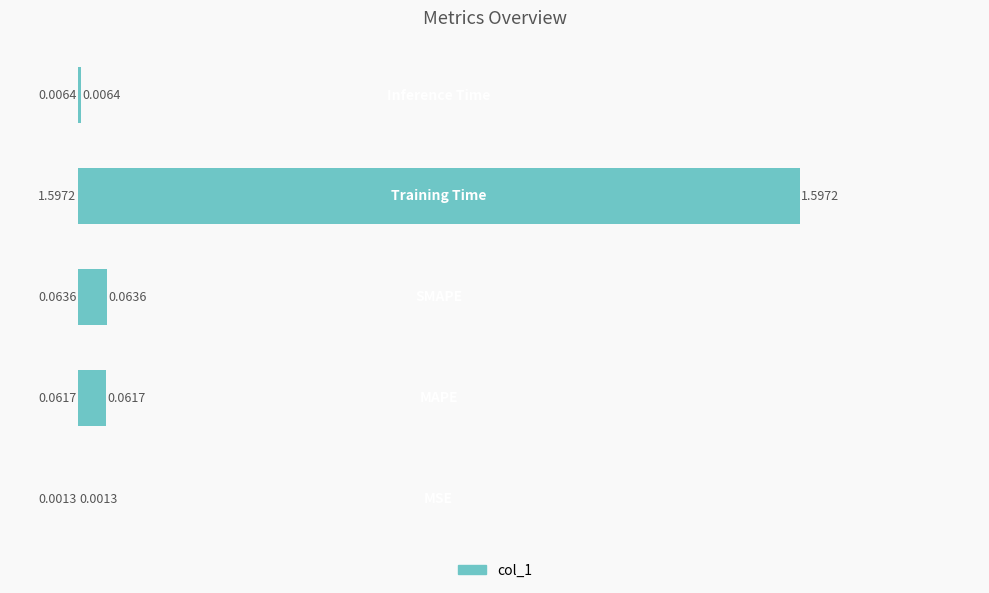

What is the sum of all values?

1.7